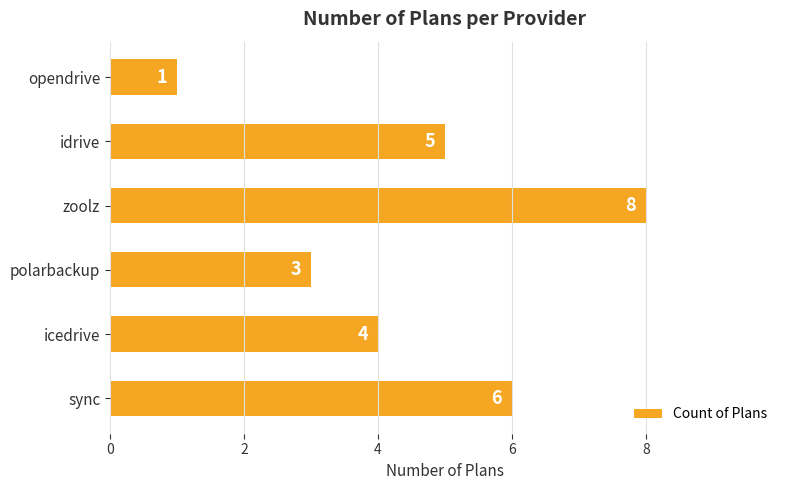

What is the maximum value shown in the chart?

8